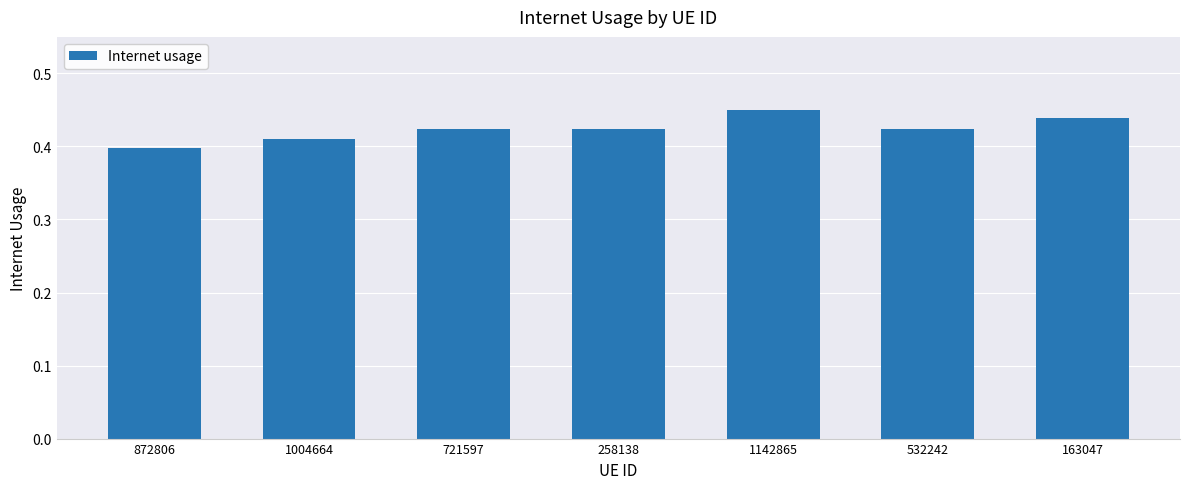

At which label is the value closest to 0?

872806